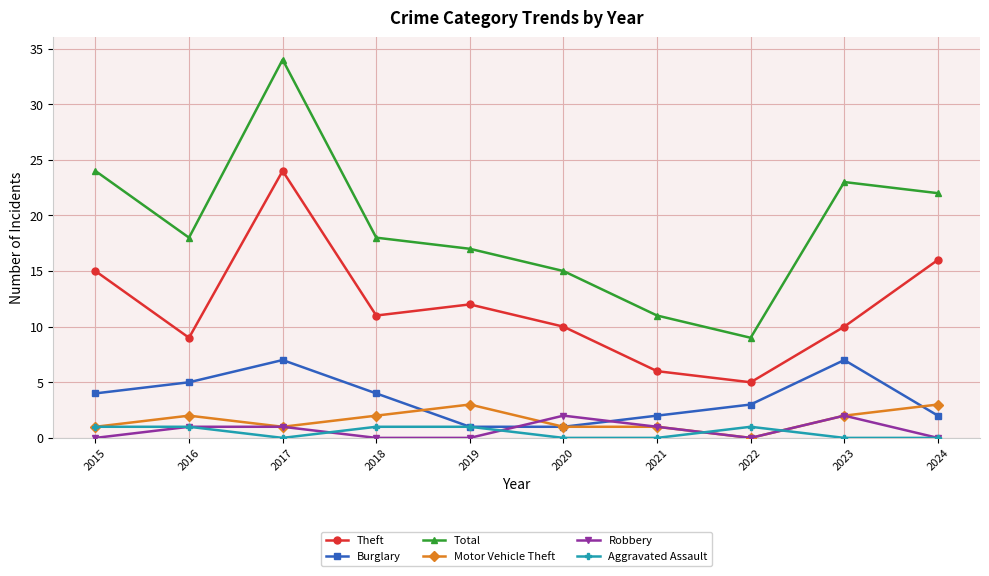

Rank the series by their maximum value, from lowest to highest.

Aggravated Assault, Robbery, Motor Vehicle Theft, Burglary, Theft, Total